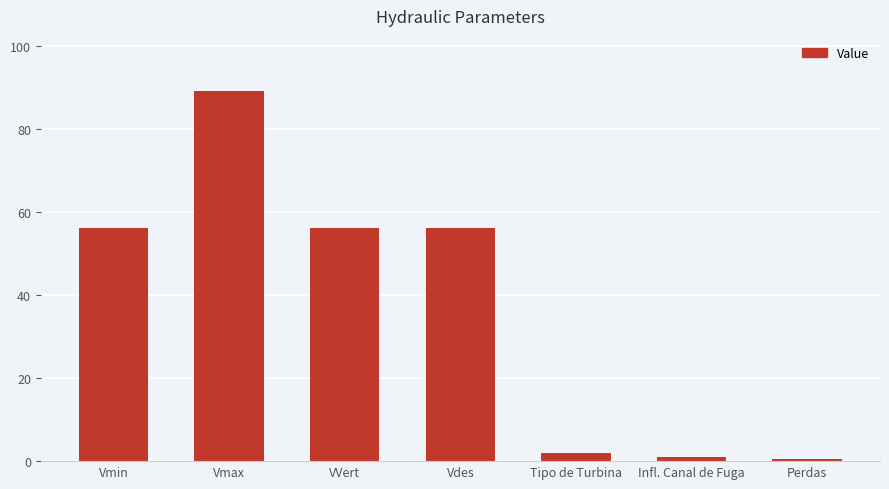

Which has a higher value, VVert or Tipo de Turbina?

VVert